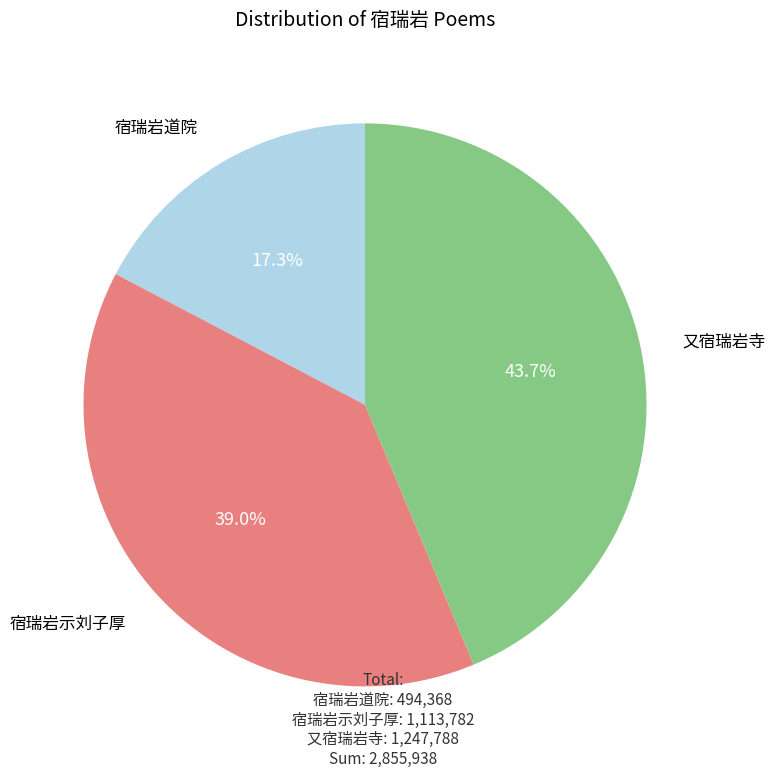

Does any single category account for the majority?

No